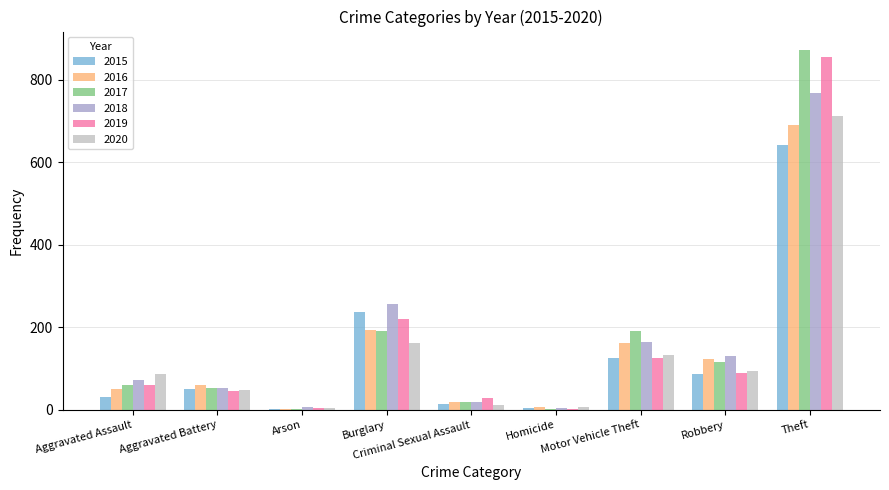

Which series has the largest range (max minus min)?

2017